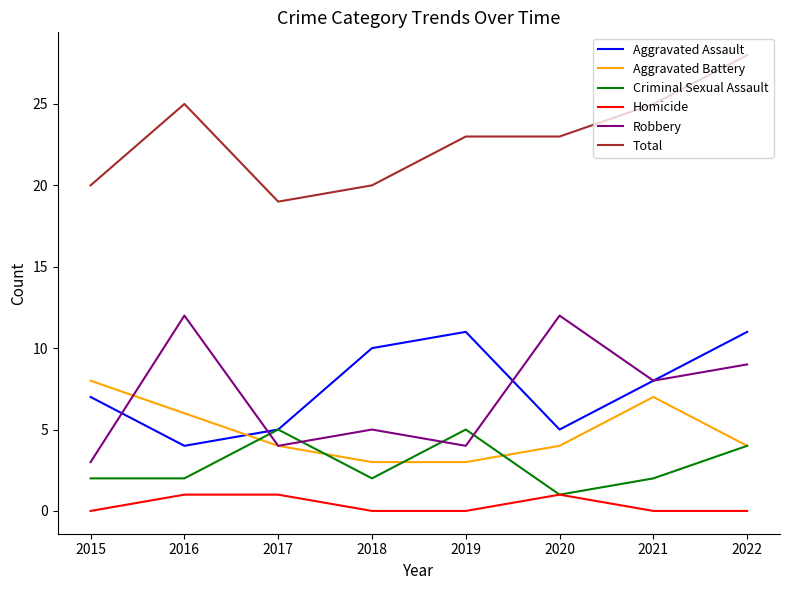

What is the maximum value shown in the chart?

28